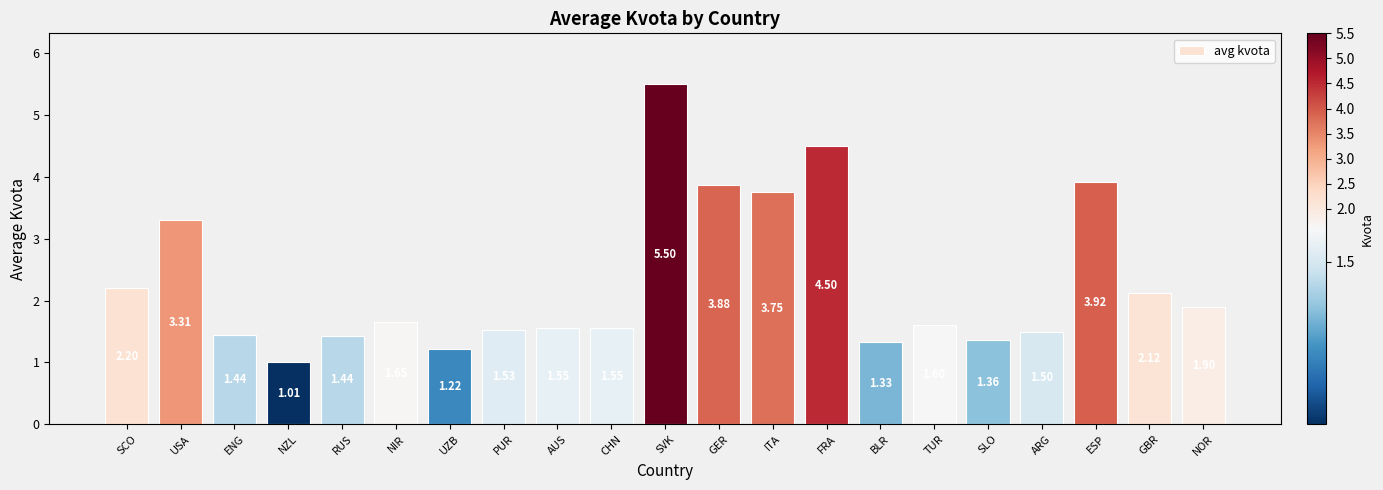

What position from the right is BLR?

7